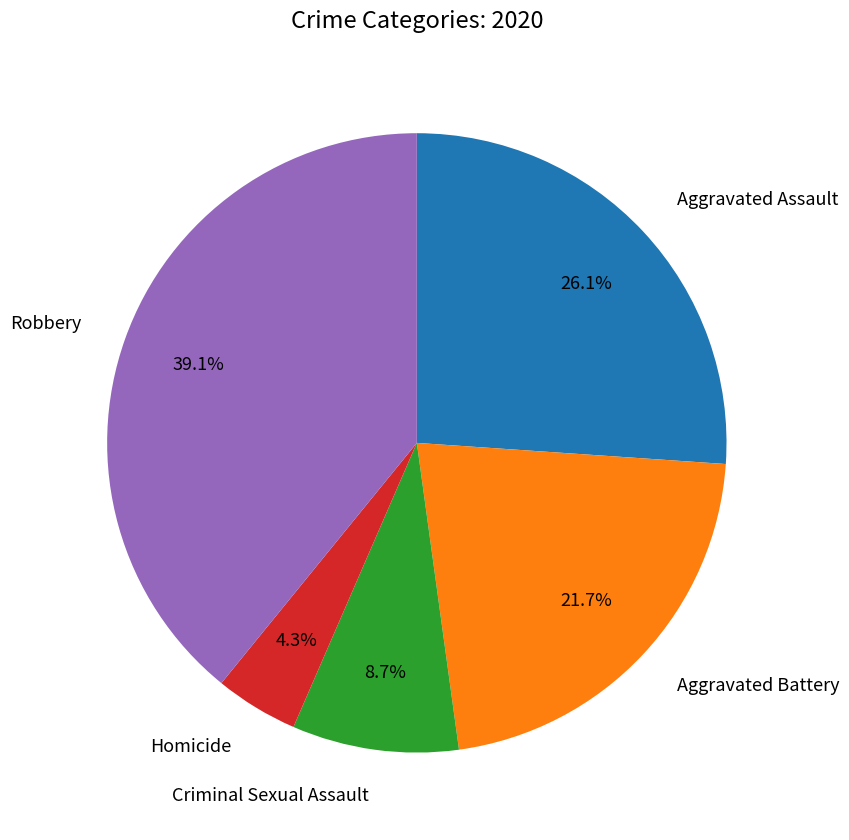

Which slice is the largest?

Robbery